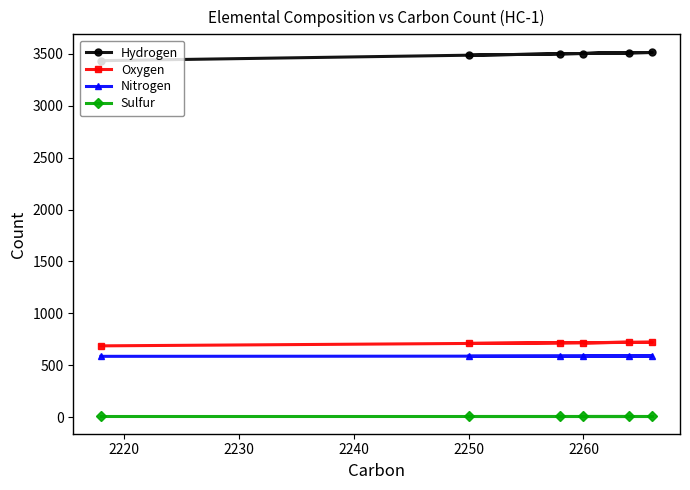

What is the average value of the Oxygen series?

711